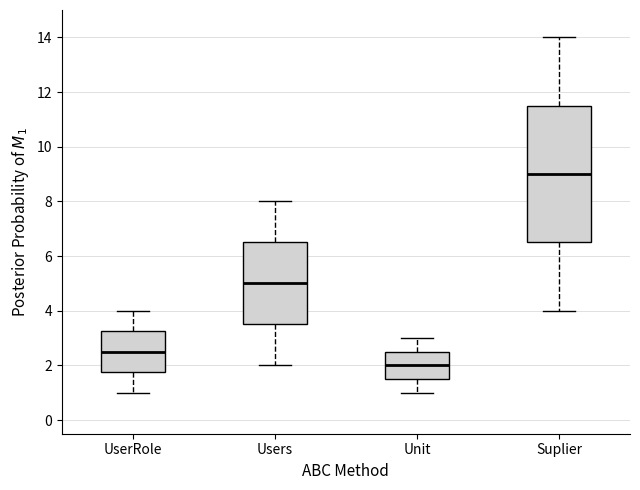

Where does the lower whisker of the box for Users end on the y-axis? The values are not printed on the chart, so give them approximately, as read against the axis.

2.0